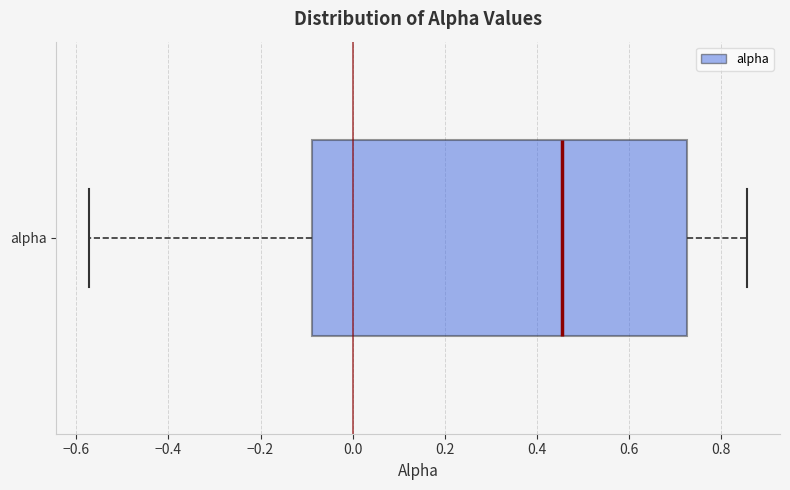

Transcribe this box plot: give where the median line is, the range the box spans, and where the two whiskers end, as read against the x-axis. The values are not printed on the chart, so give them approximately, as read against the axis.

median 0.46, box -0.08 to 0.72, whiskers -0.58 to 0.86